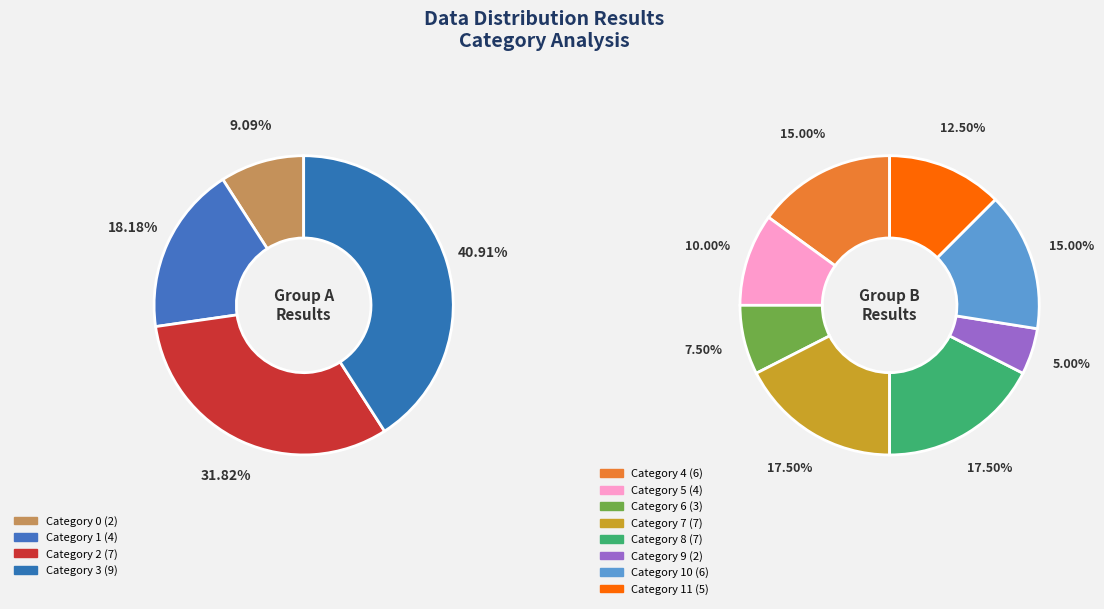

What is the ratio of the value at 8 to the value at 7?

1.0